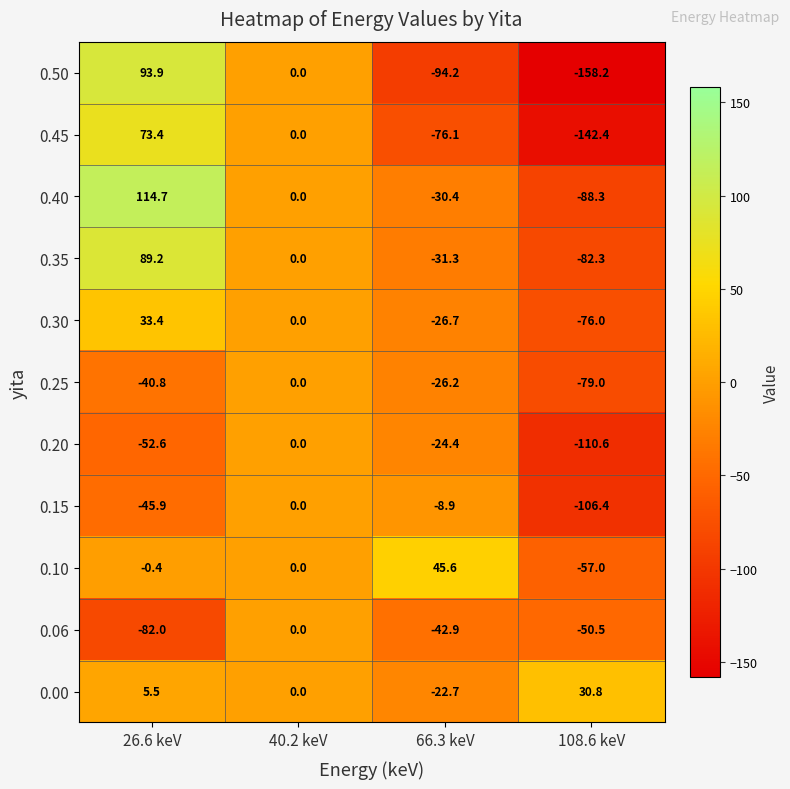

The 0.06 series shows -82.0 at 26.6 keV. True or false?

True